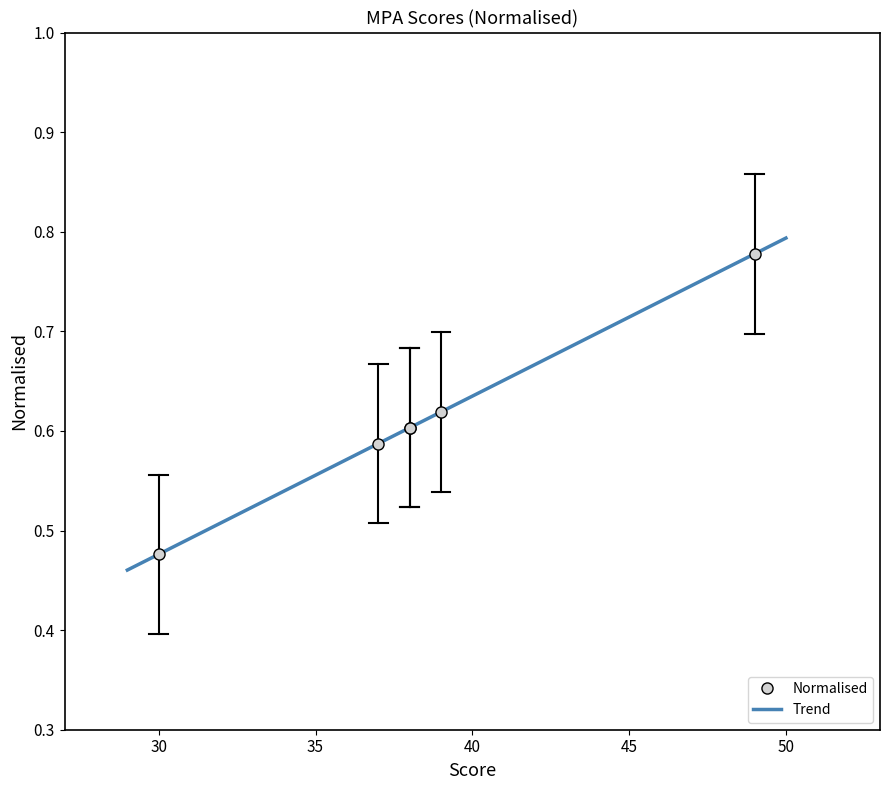

True or false: there are more than 0 points higher than both neighbors.

True